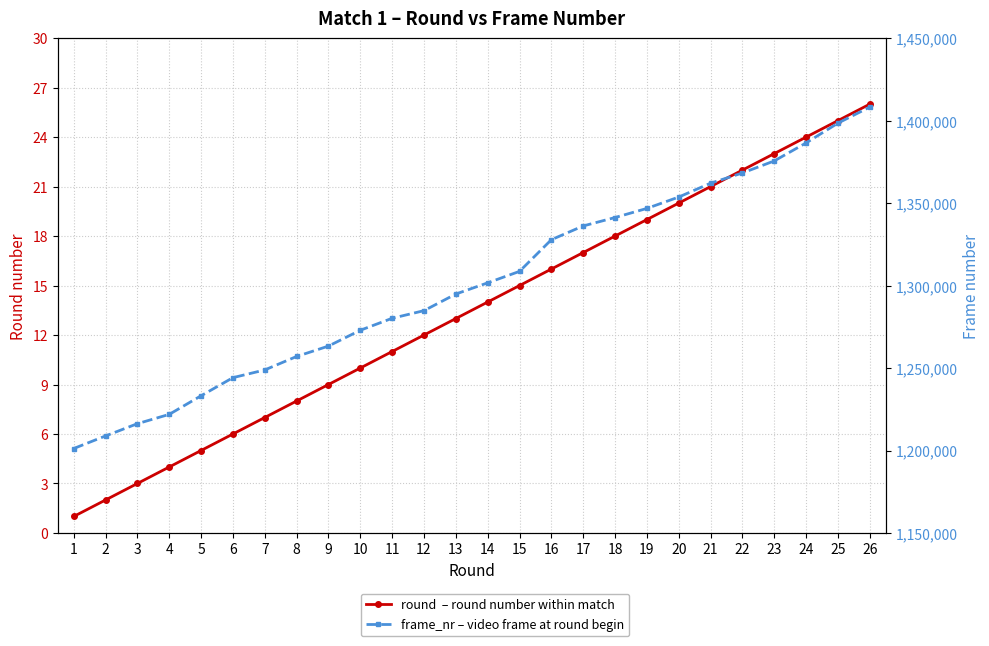

Which series has the largest range (max minus min)?

frame_nr